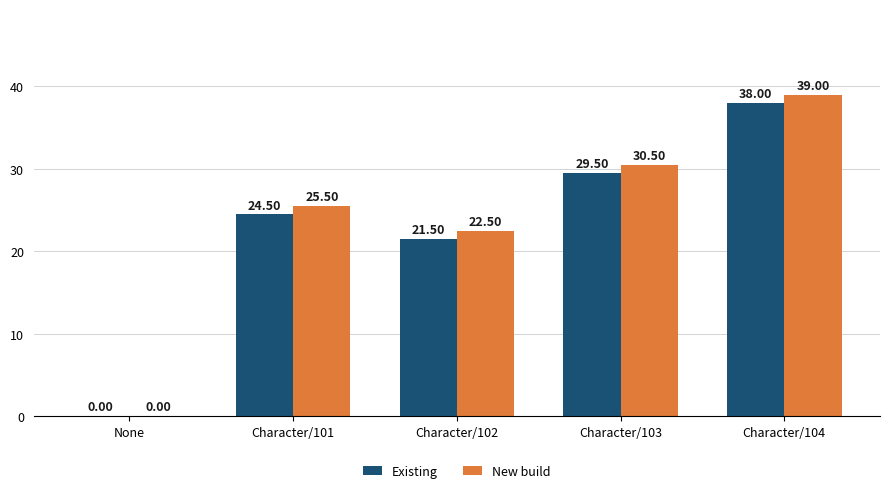

Which series has the largest total across all categories?

New build